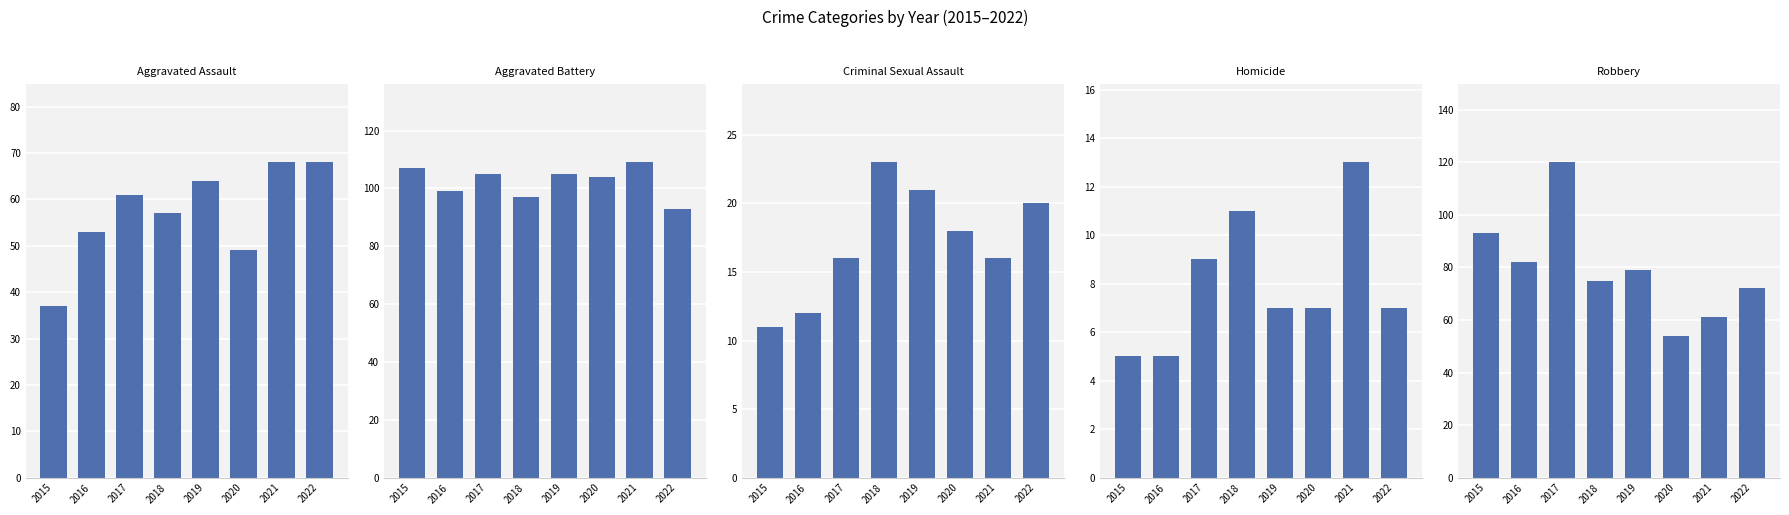

What are all the series names shown in the legend?

Aggravated Assault, Aggravated Battery, Criminal Sexual Assault, Homicide, Robbery